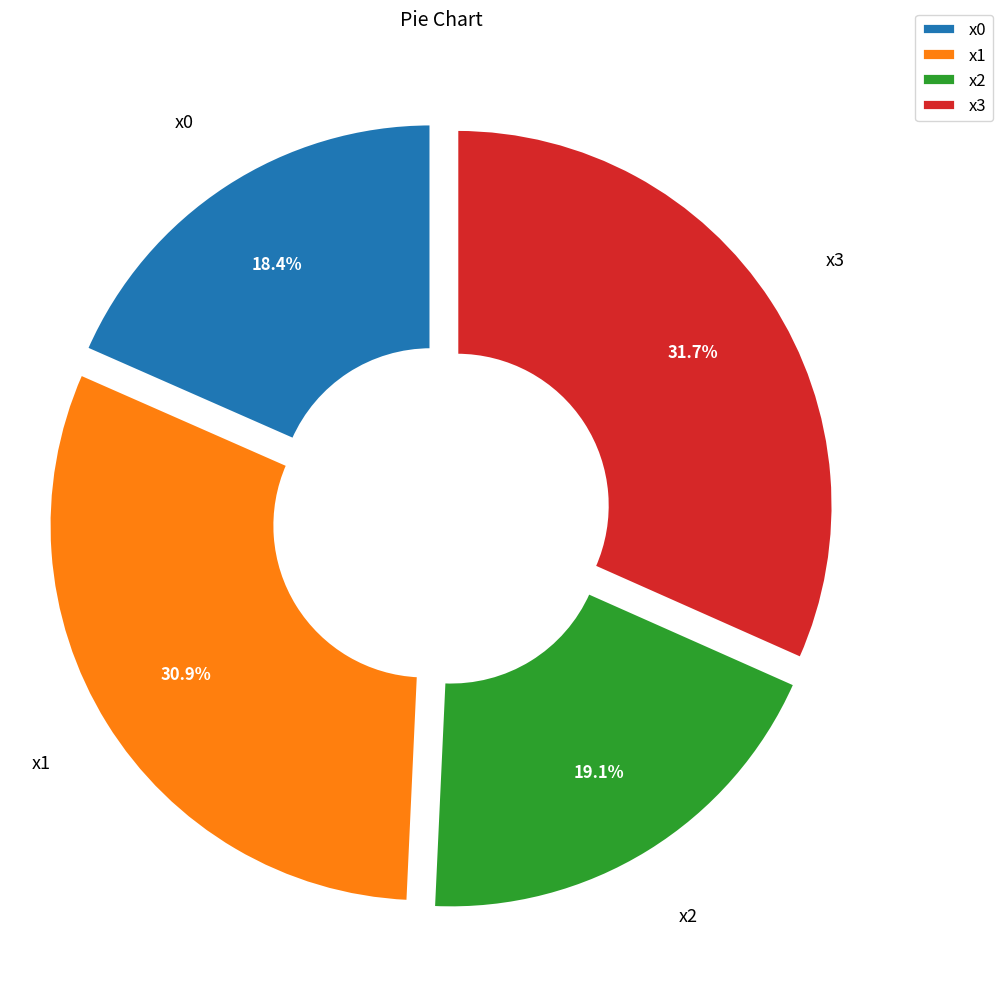

What is the ratio of the value at x1 to the value at x0?

1.7